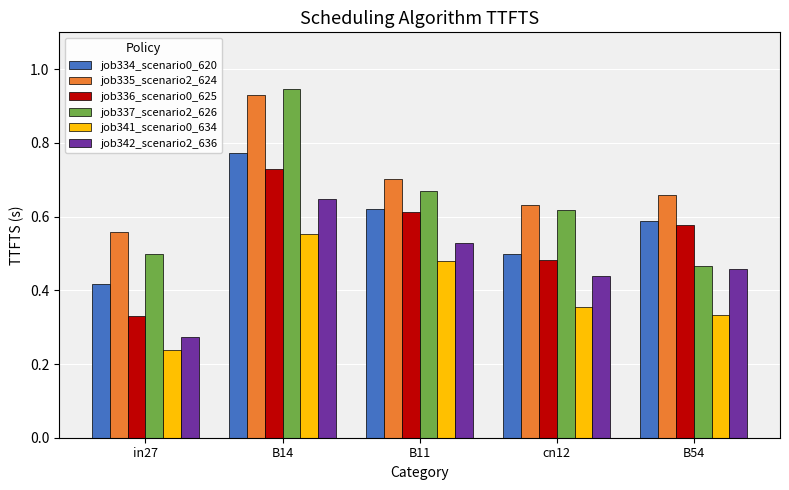

Where is job336_scenario0_625 nearest to the value 0?

in27